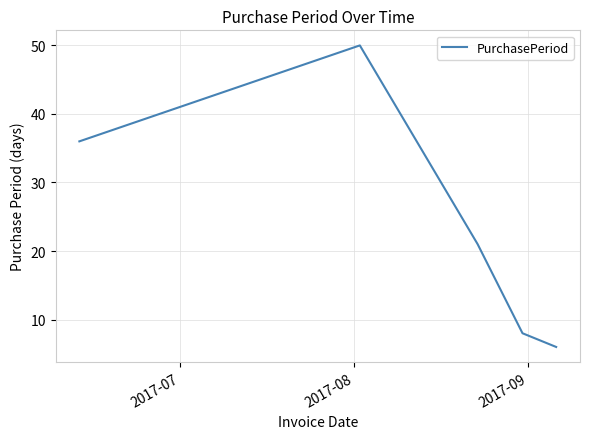

What is the maximum value shown in the chart?

50